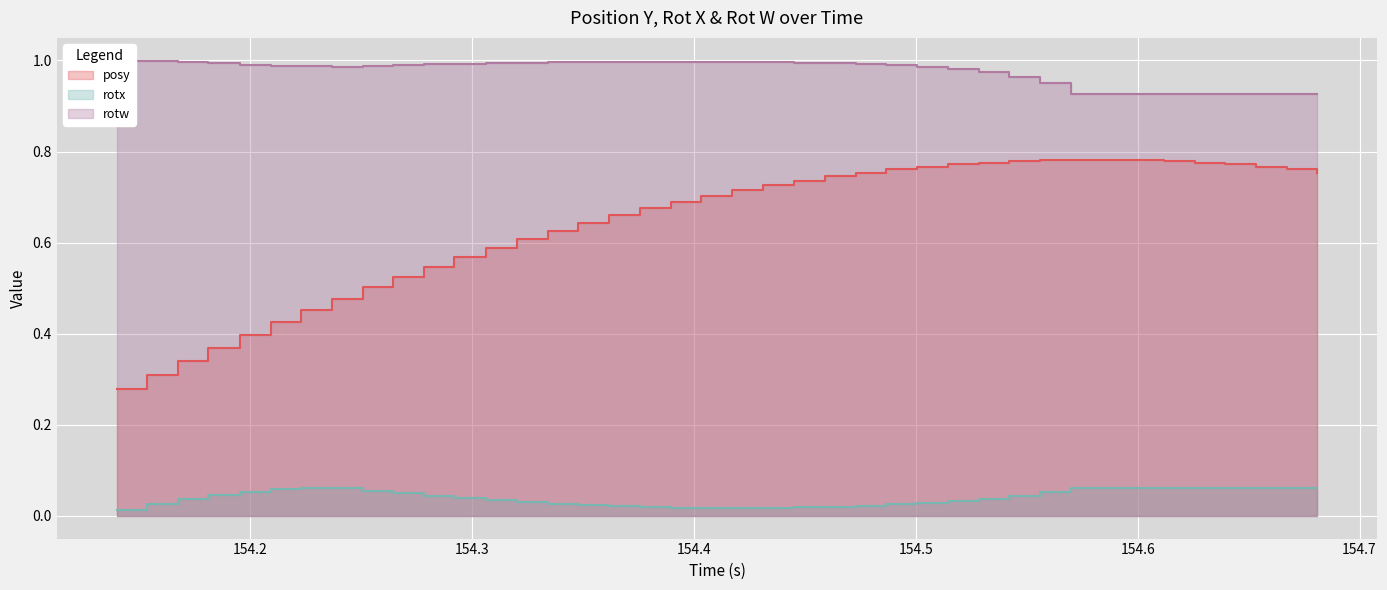

True or false: rotx and posy intersect in this chart.

False